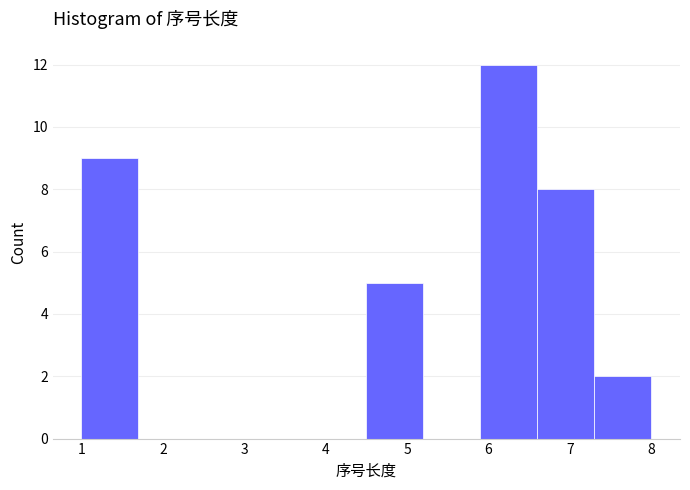

Which range on the x-axis has the tallest bar?

5.9 to 6.6